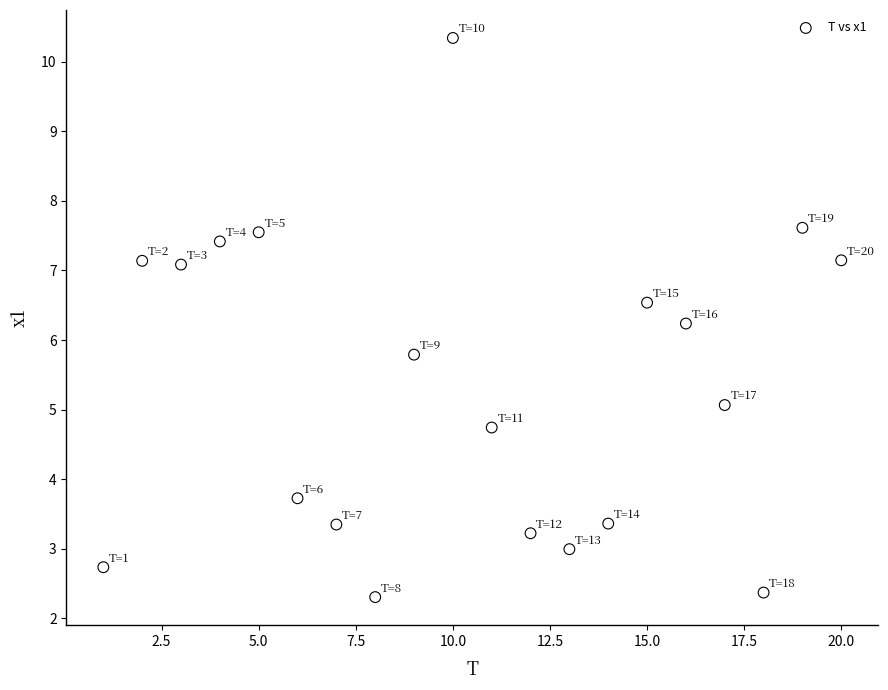

What is the range of Y values (max minus min)?

8.0